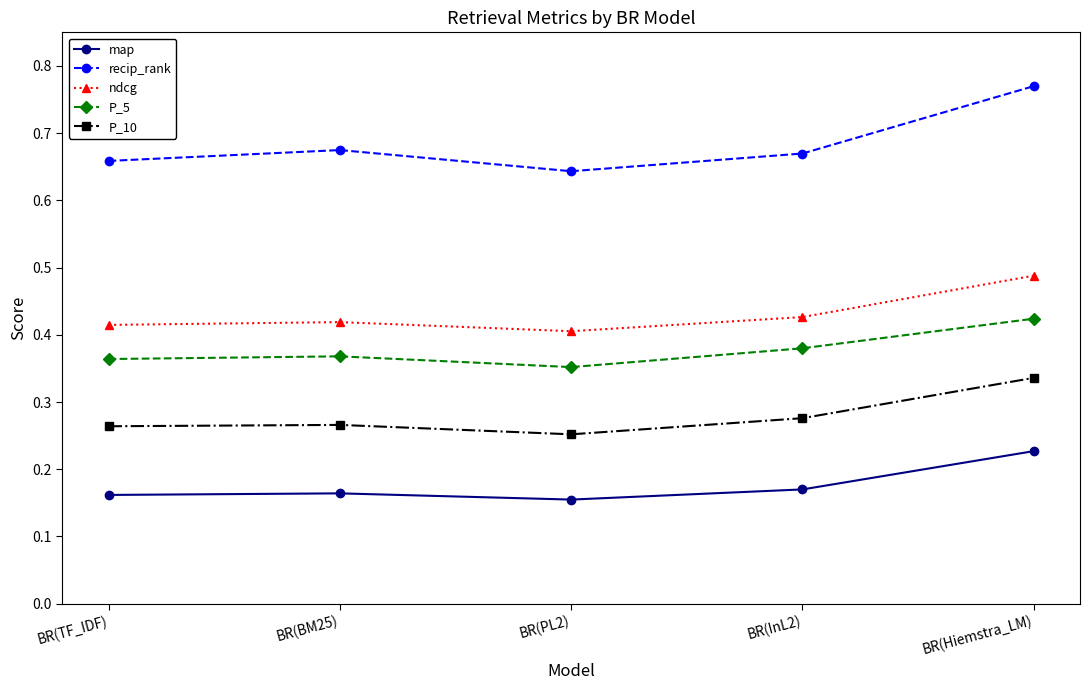

Rank the series by their maximum value, from lowest to highest.

map, P_10, P_5, ndcg, recip_rank